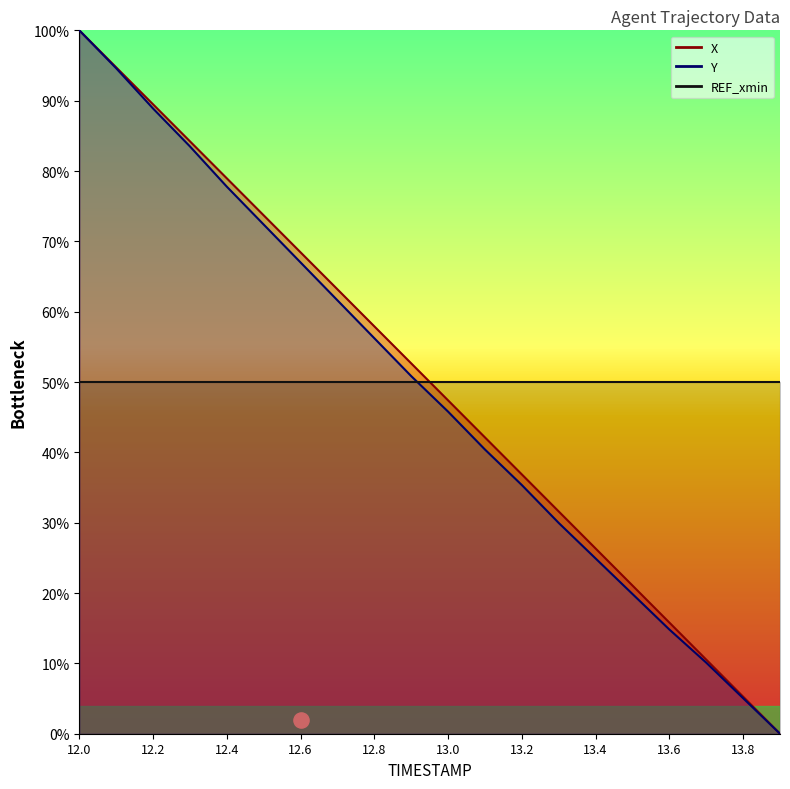

At how many categories does at least one series exceed 0?

19